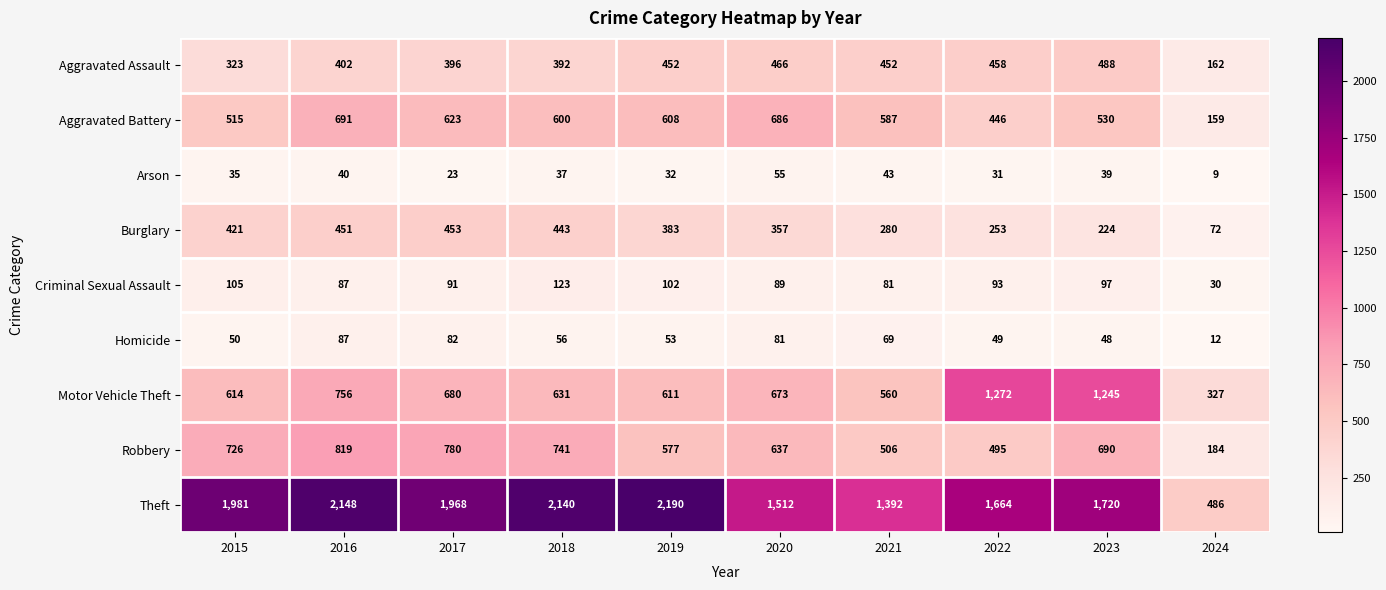

How many categories are shown in the chart?

10